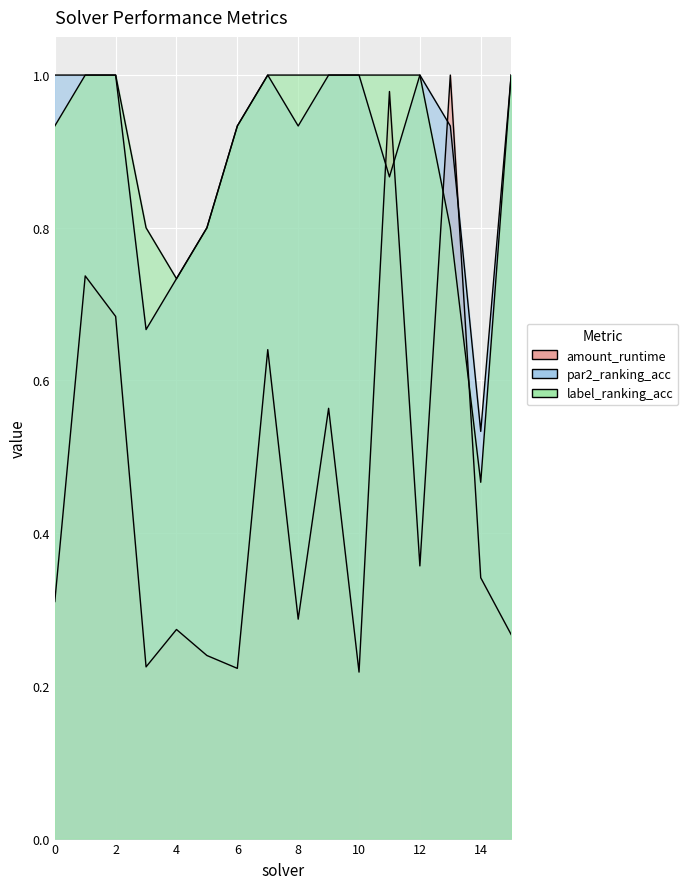

How many interior local valleys does the label_ranking_acc series have?

2